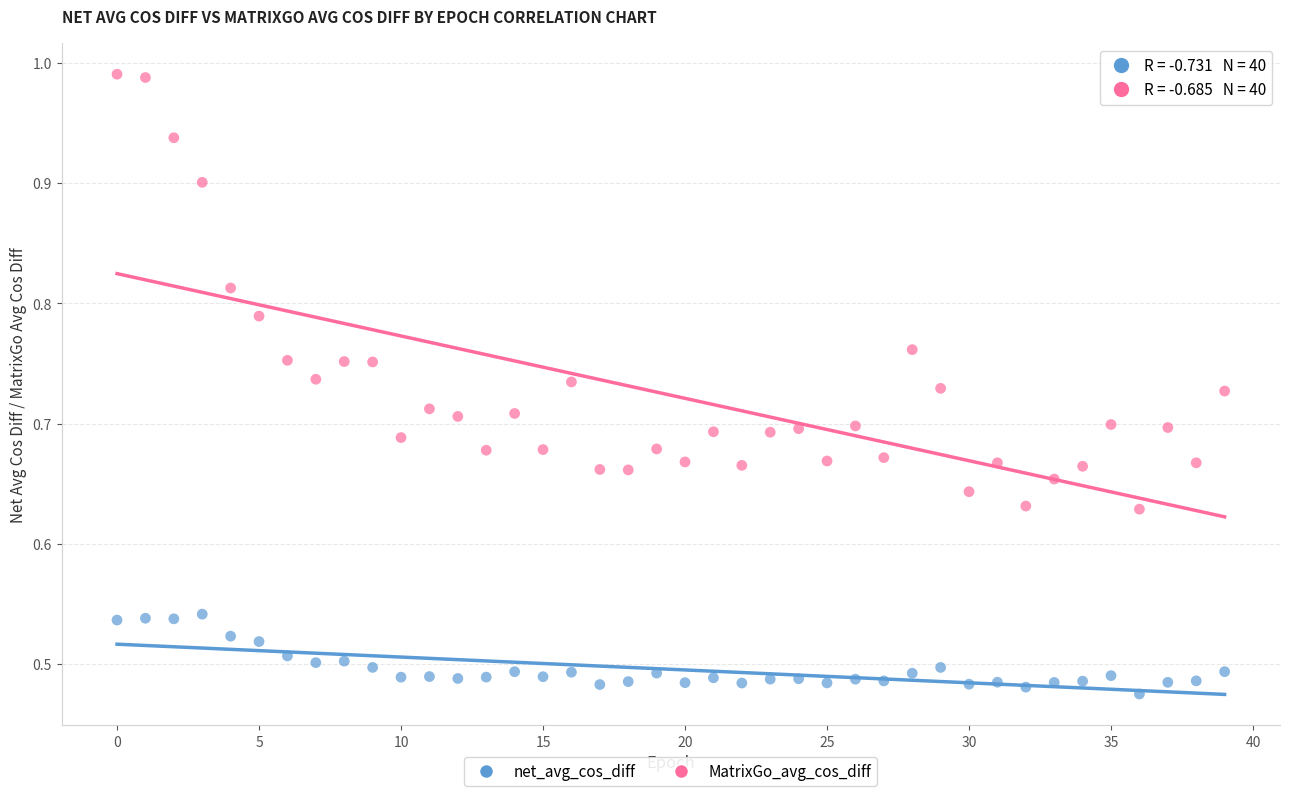

Which series reaches the maximum Y coordinate?

MatrixGo_avg_cos_diff